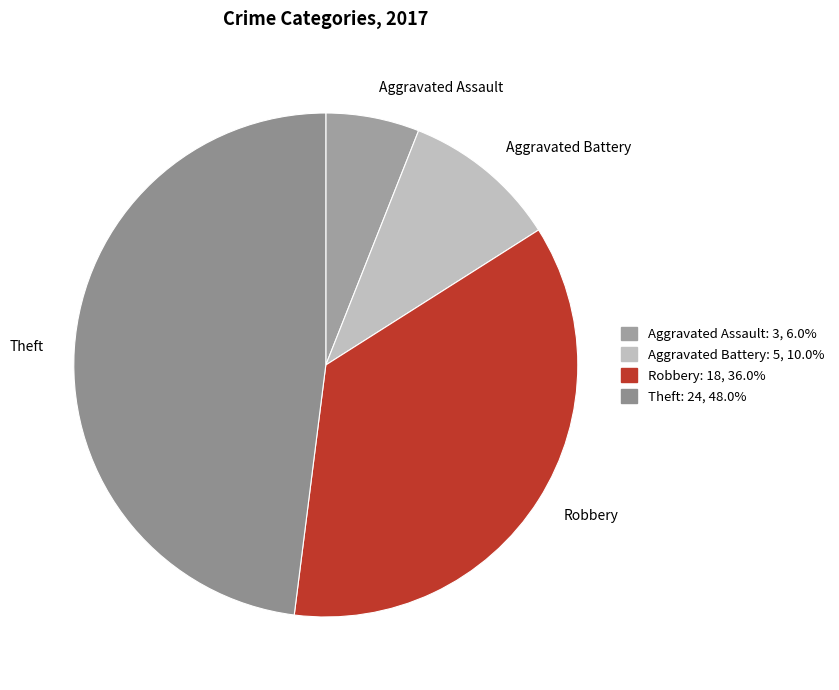

Which category has the biggest portion of the pie?

Theft